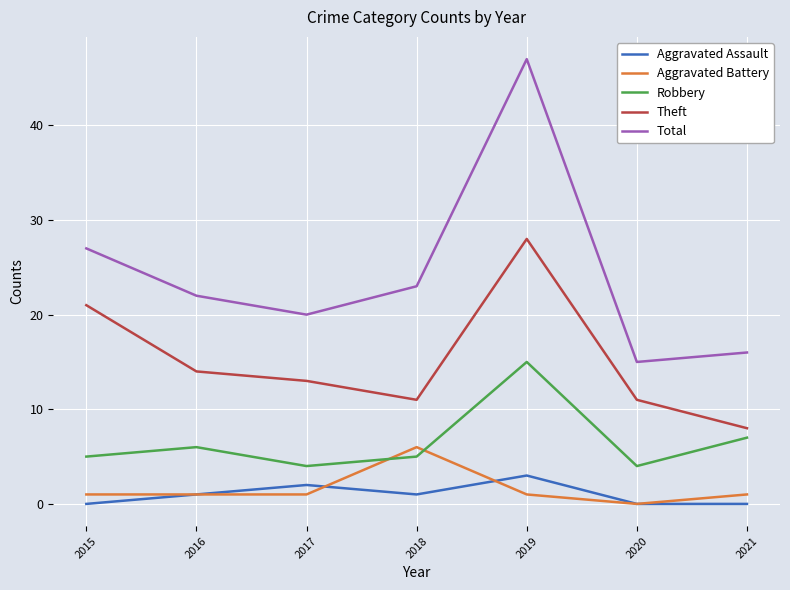

True or false: Total has a value of 27 at 2015.

True